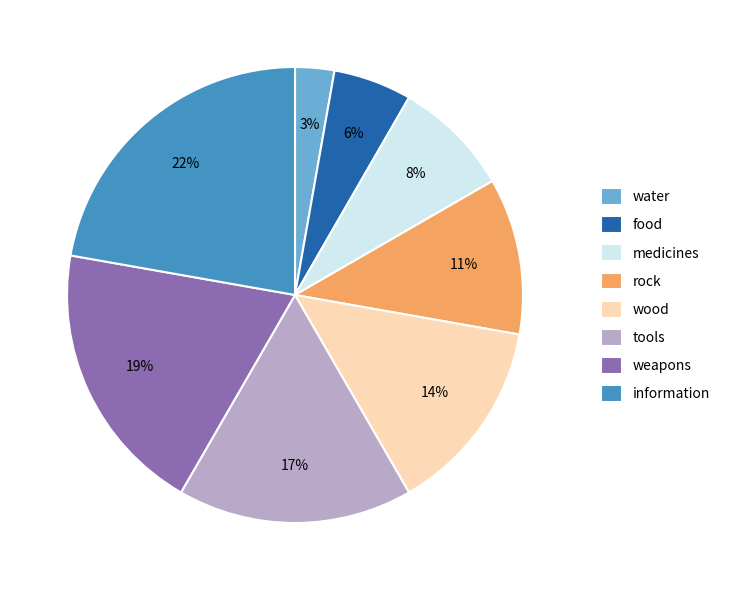

What percentage is the water slice, to the nearest percent?

3%